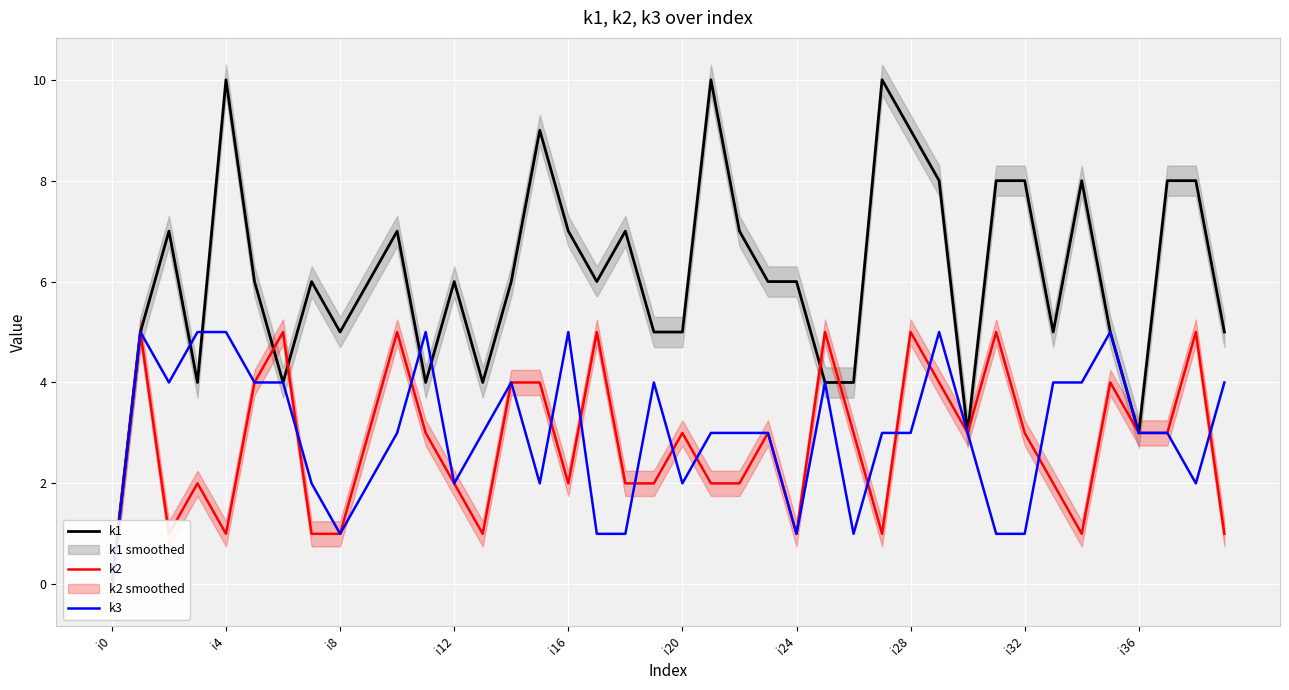

How many lines are shown in the chart?

3